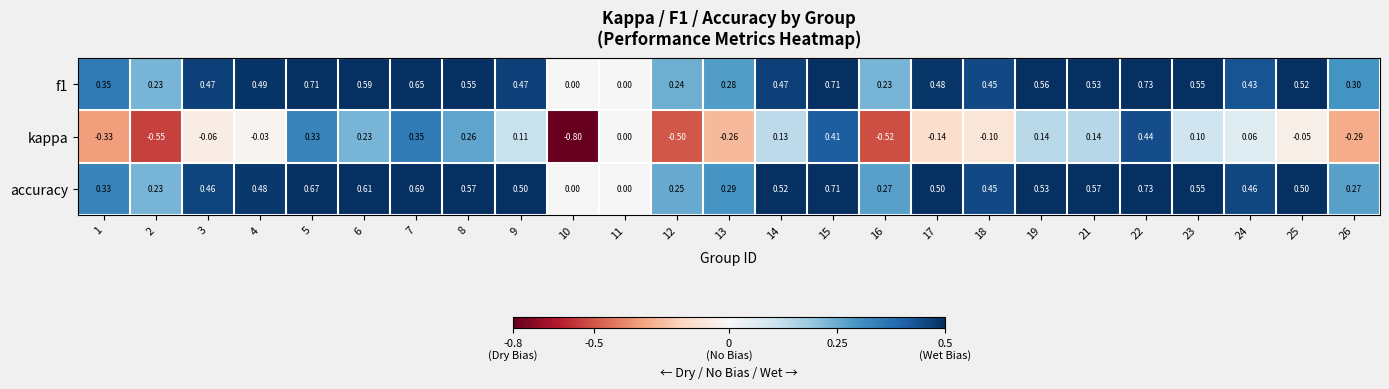

Is the value of f1 at 14 greater than the value of accuracy at 11?

Yes